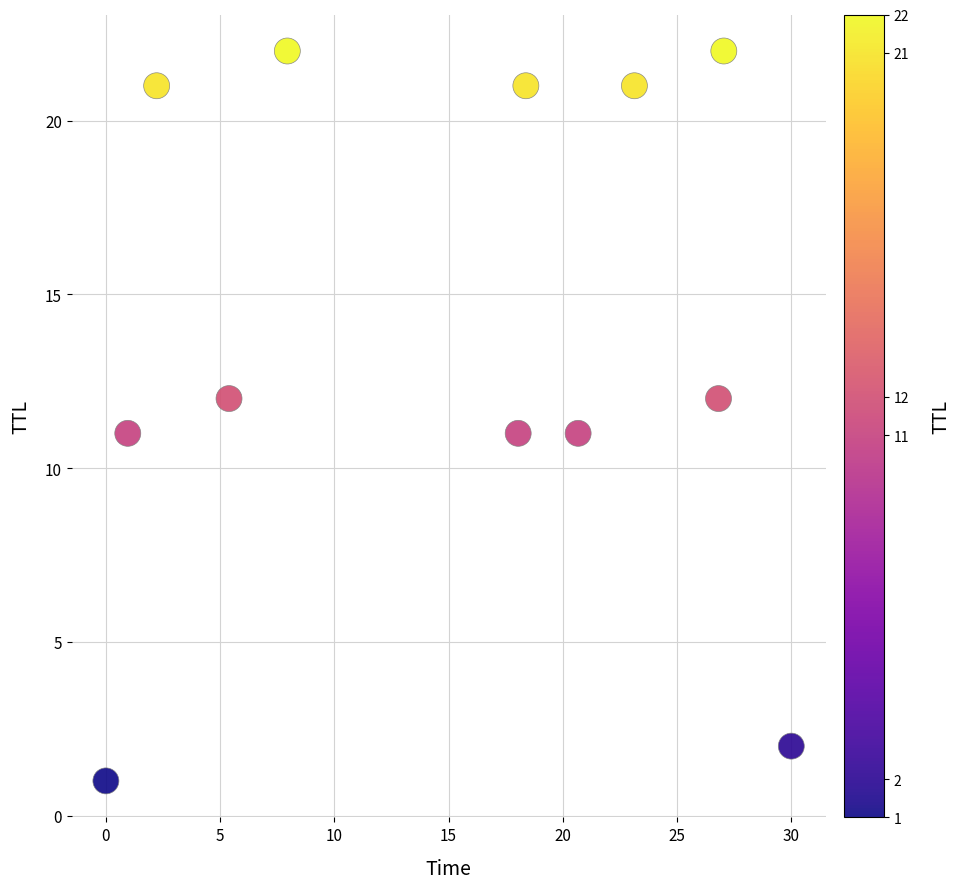

What is the average Y value?

14